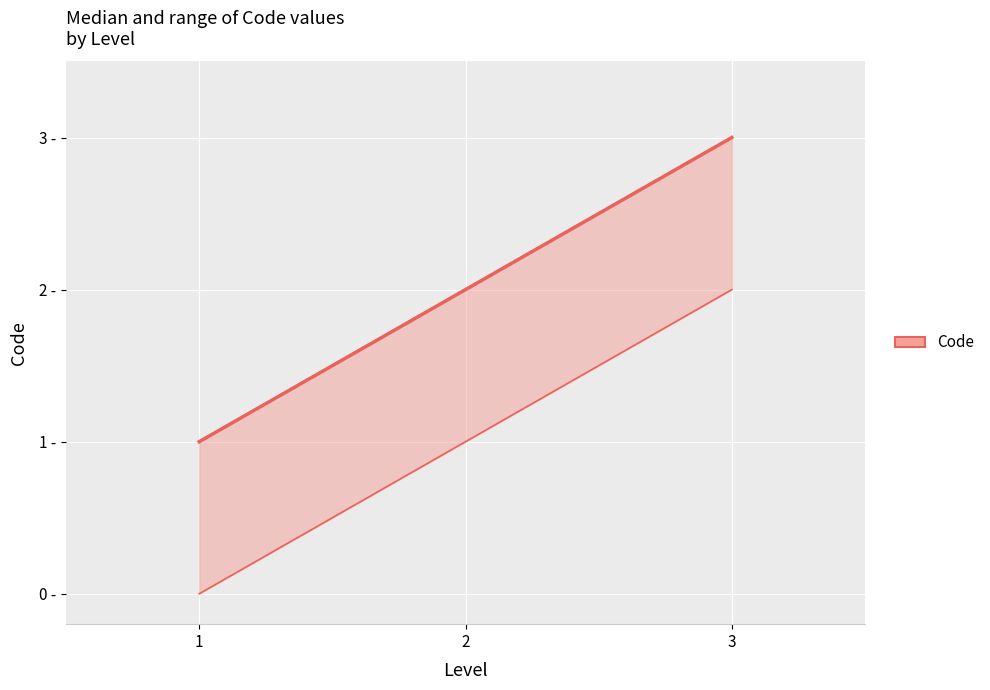

Reading left to right, extract all data points from this chart.

1	2	3